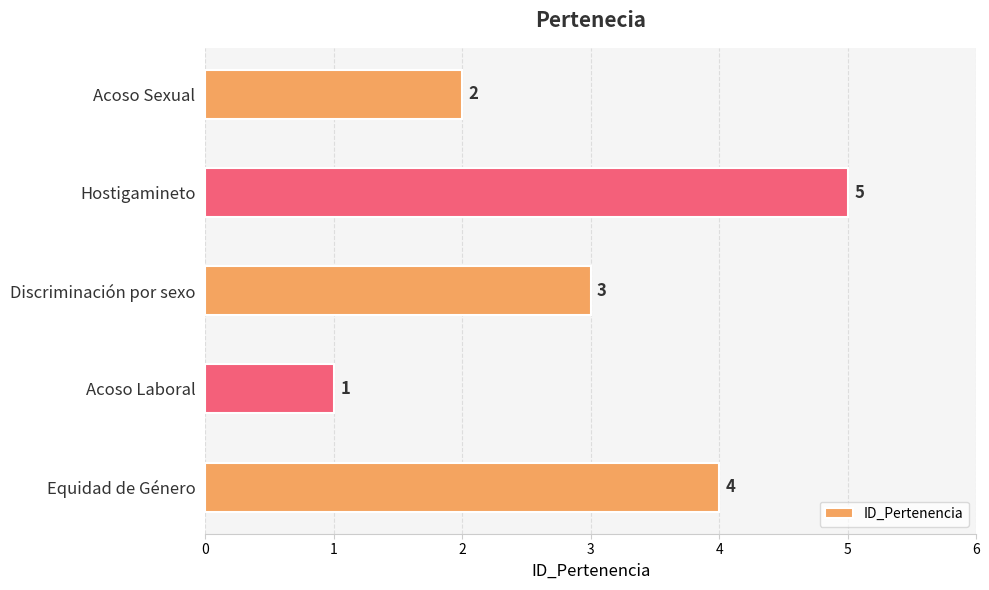

True or false: the data shows 1 at Discriminación por sexo.

False